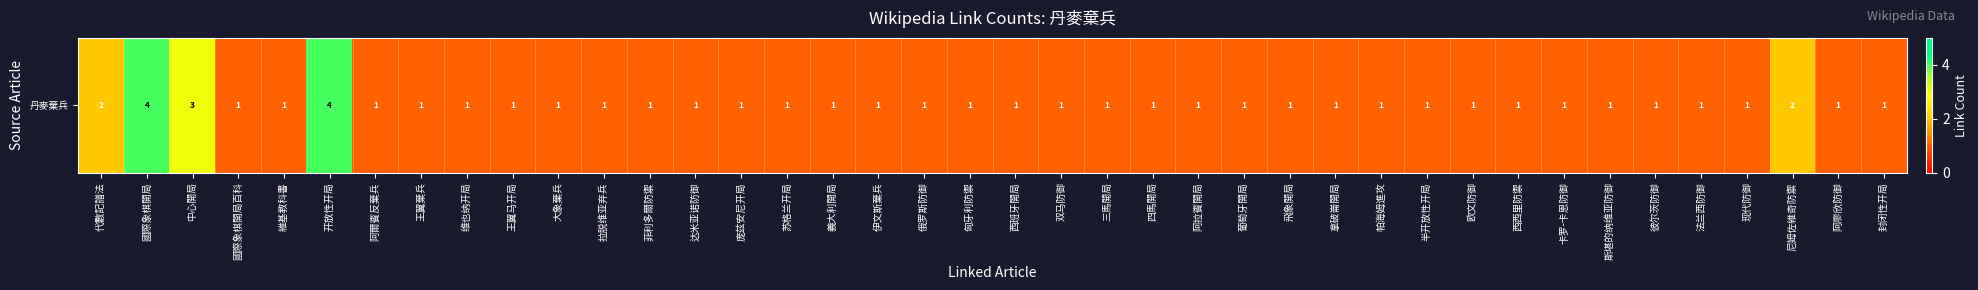

Reading left to right, what are all the values shown in this chart?

2	4	3	1	1	4	1	1	1	1	1	1	1	1	1	1	1	1	1	1	1	1	1	1	1	1	1	1	1	1	1	1	1	1	1	1	1	2	1	1